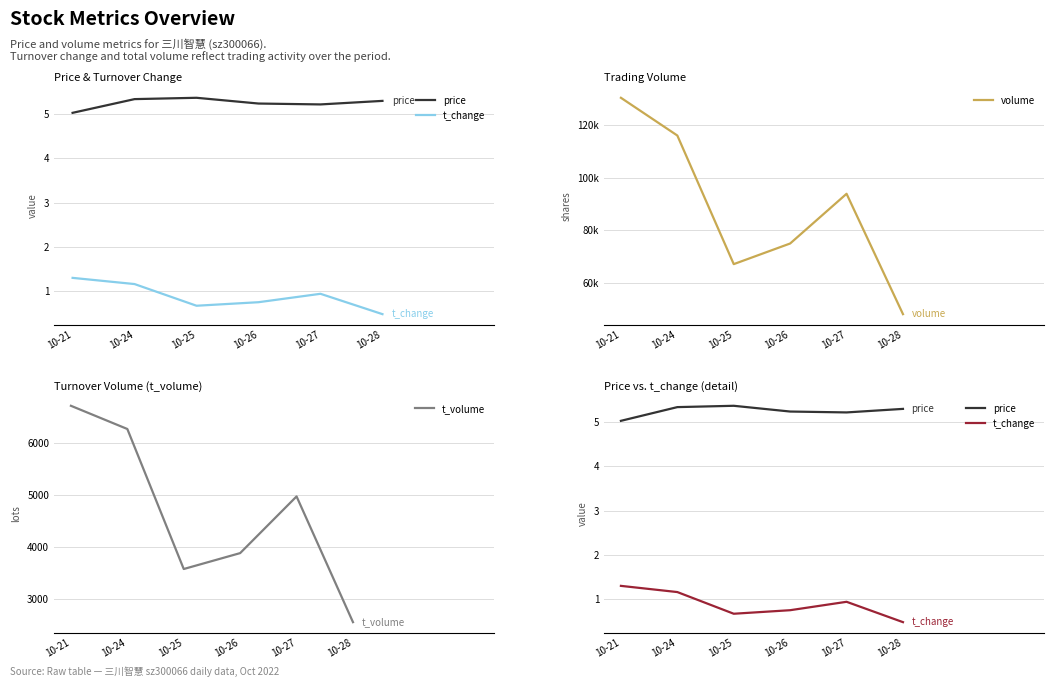

Which series has the widest spread of values?

volume